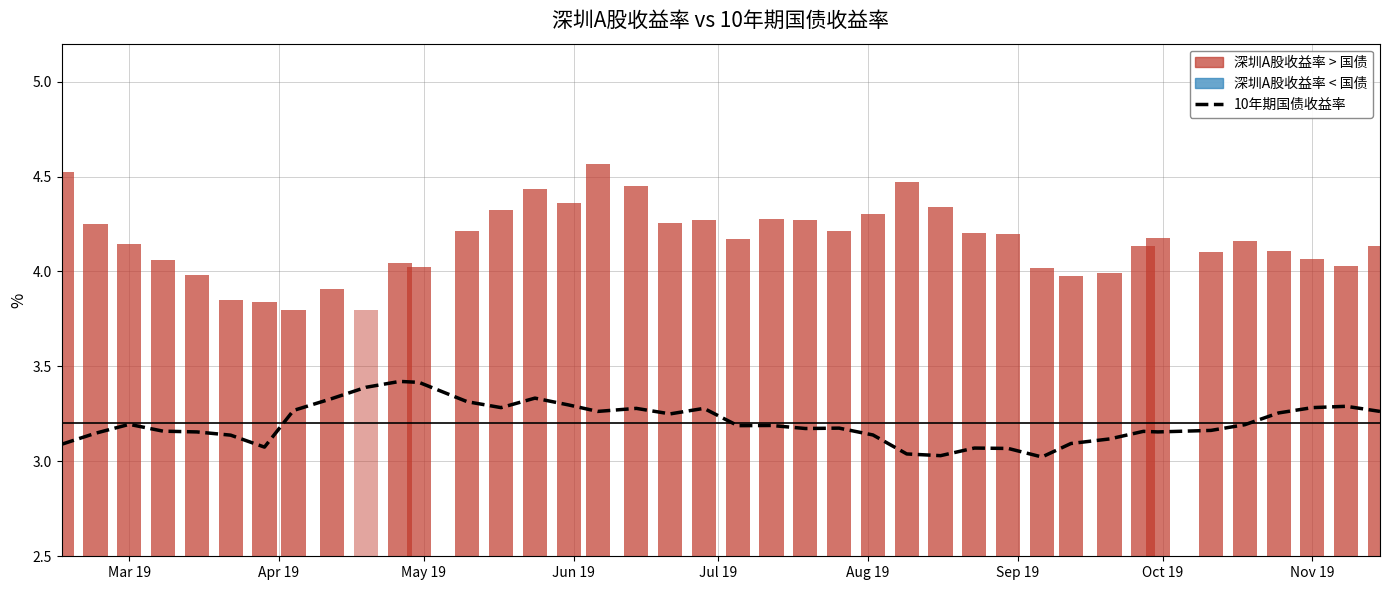

What is the minimum value shown in the chart?

3.0